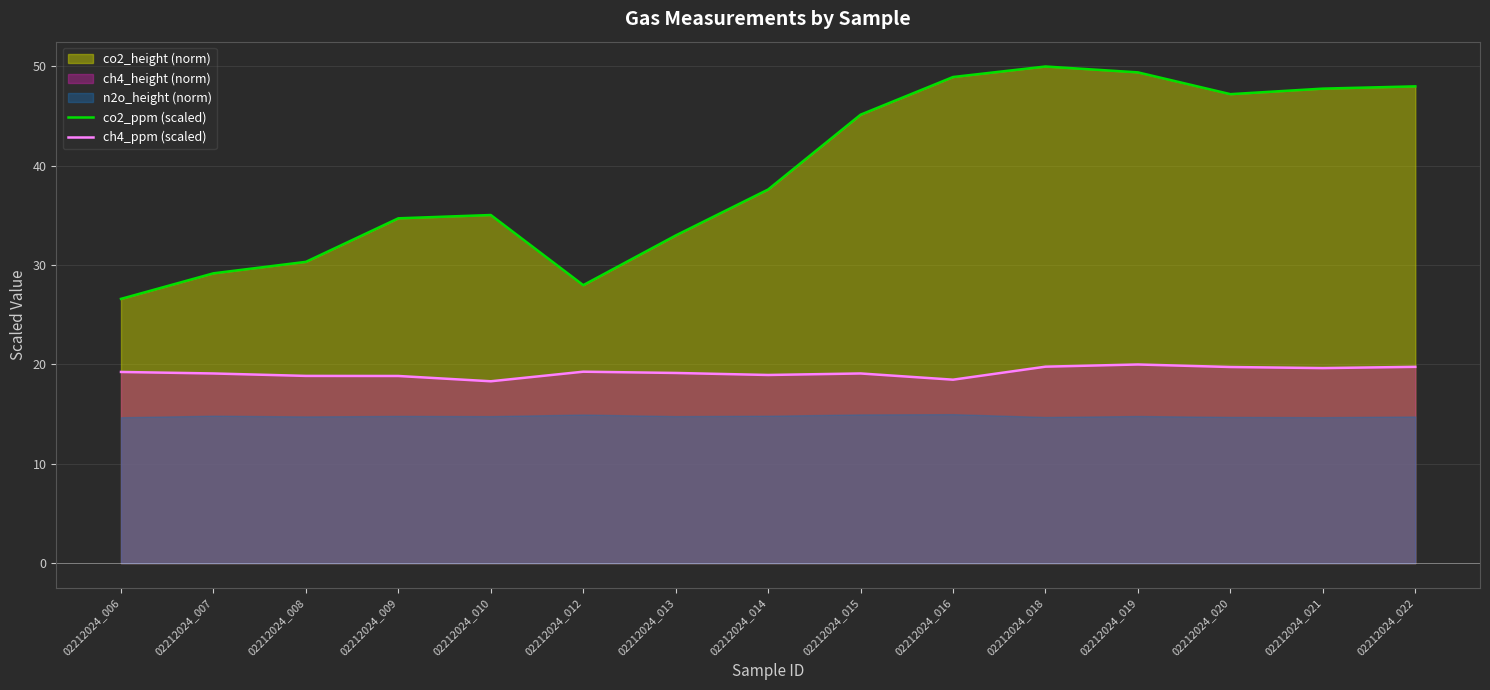

Which series has the largest total across all categories?

co2_ppm (scaled)